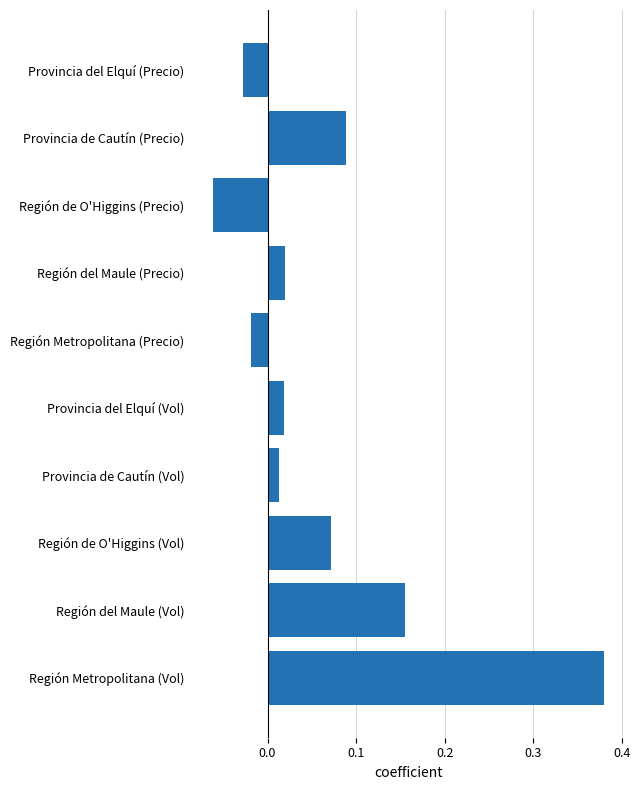

True or false: the data shows 0.0 at Región de O'Higgins (Vol).

False